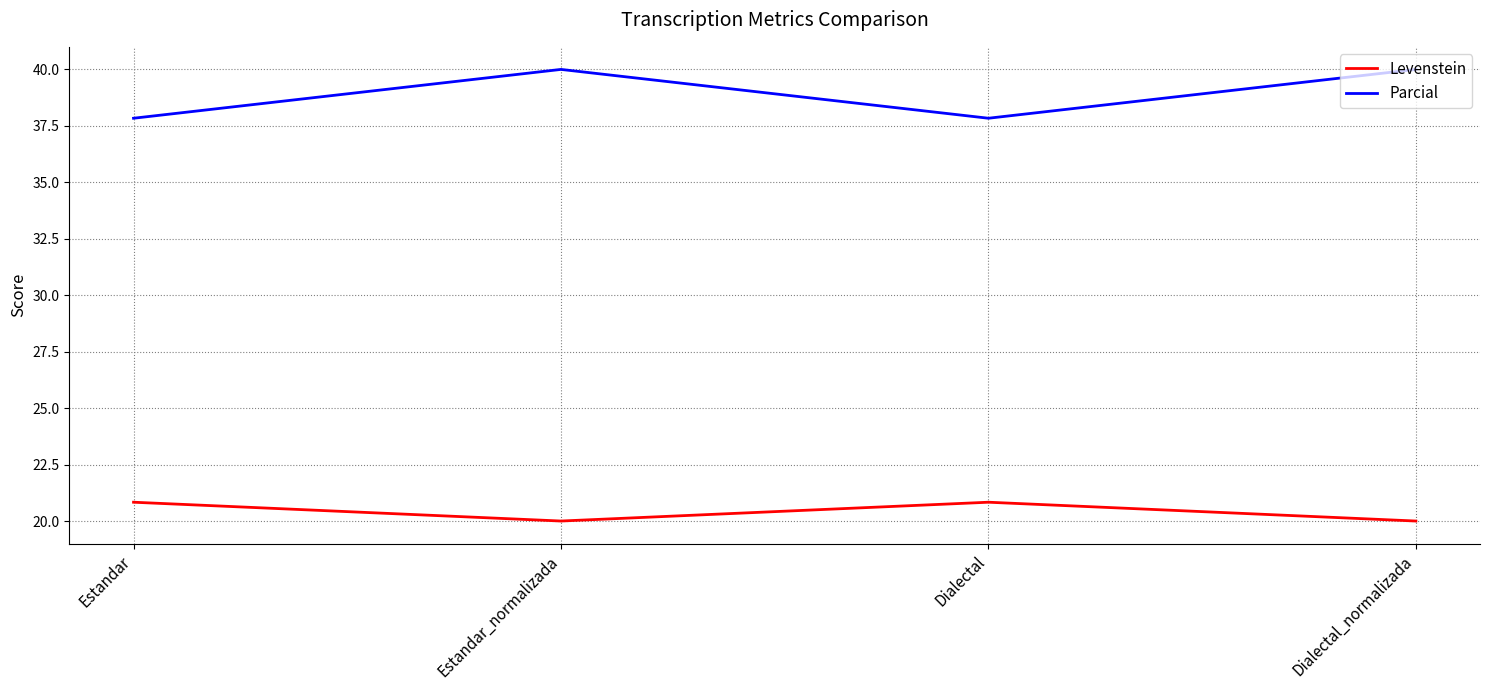

Rank the series at Dialectal from lowest to highest value.

Levenstein, Parcial